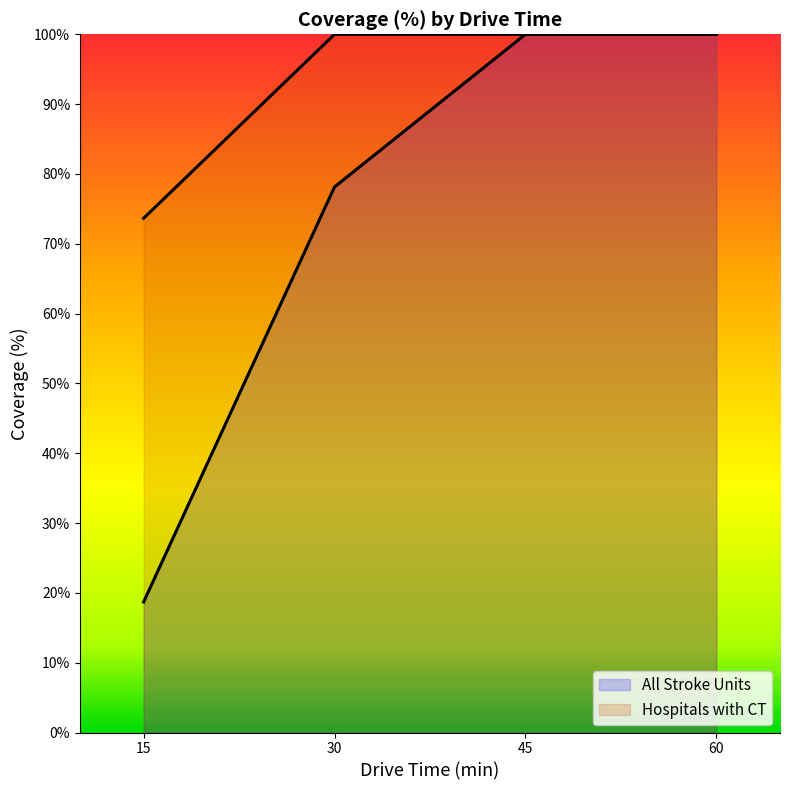

Is the value of Hospitals with CT at 60 greater than the value of All Stroke Units at 45?

No